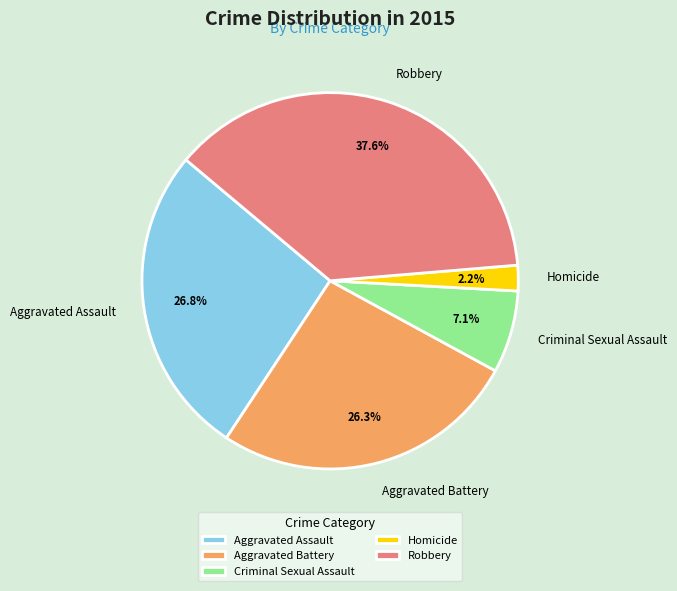

How many slices are in this pie chart?

5